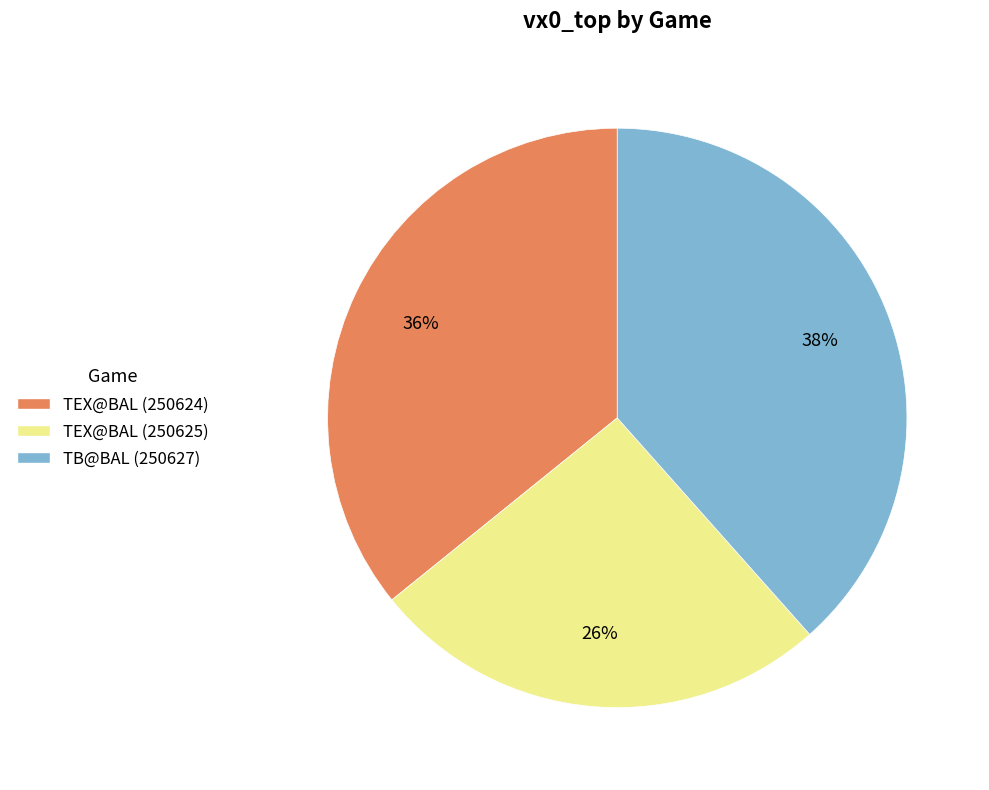

The TEX@BAL (250624) slice represents 36% of the pie. True or false?

True